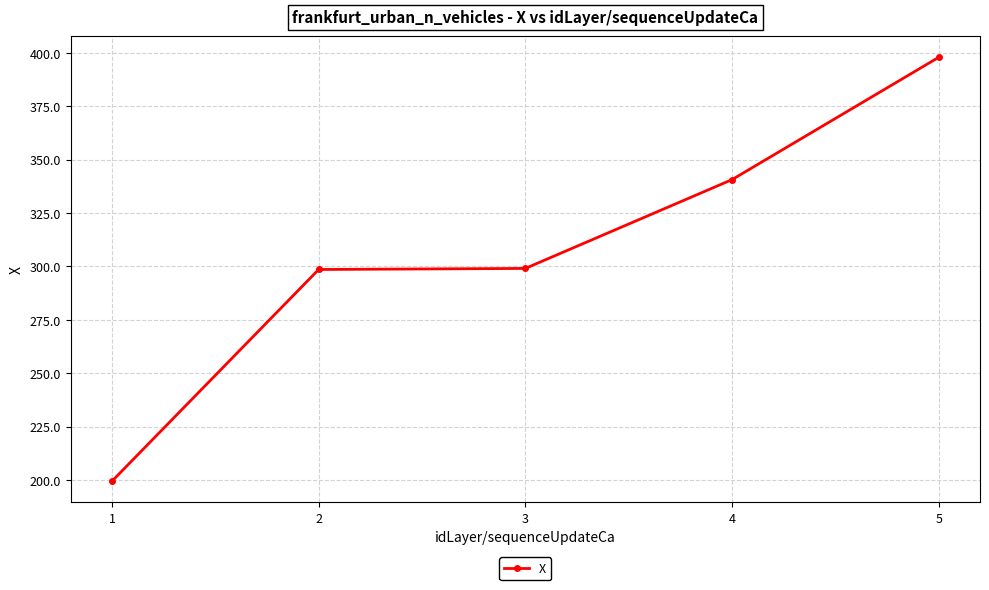

What is the value of the 1st point from the left?

199.5